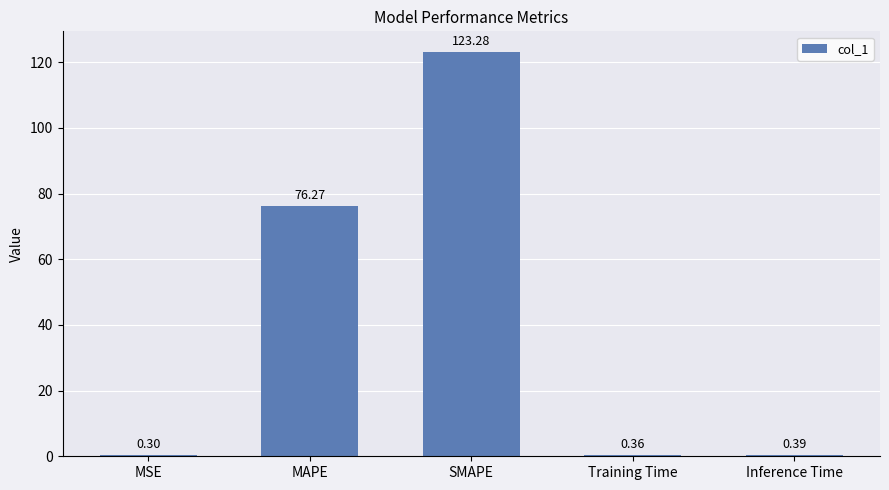

What is the sum of the values at MAPE and Training Time?

76.6